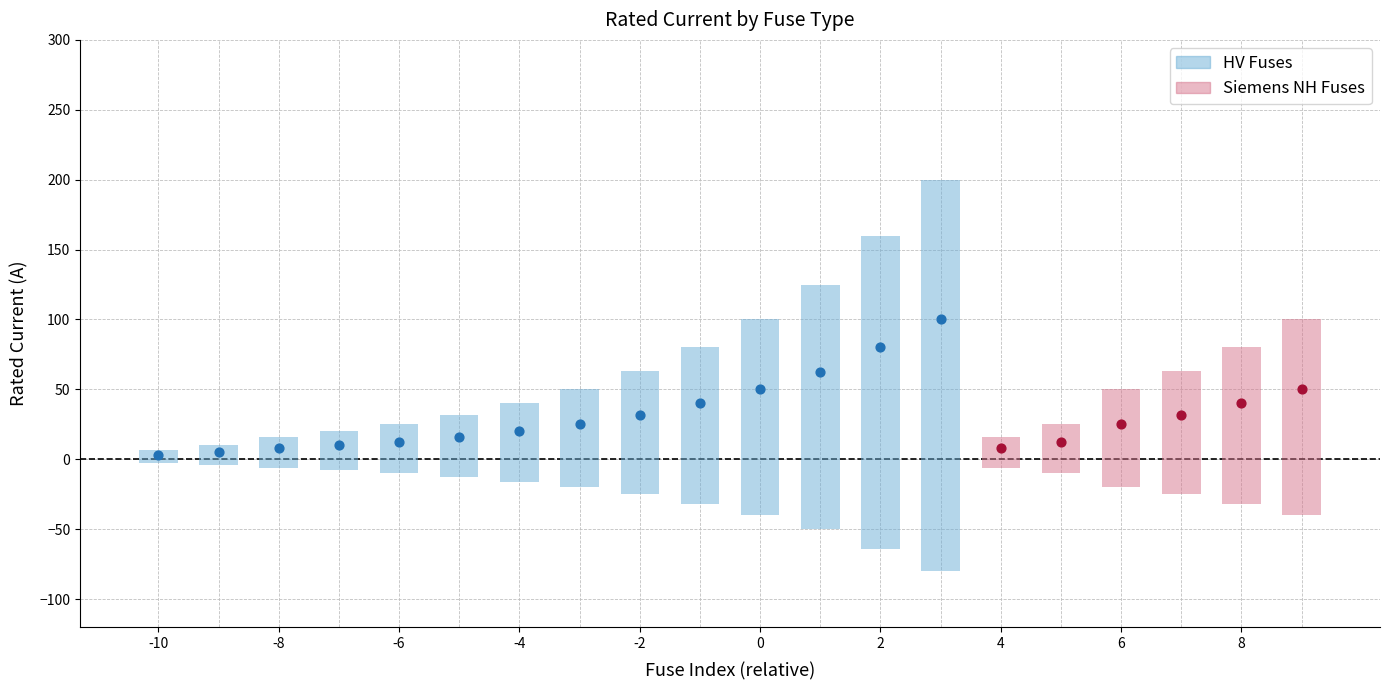

What is the change in value from 13 to 18?

-120.0